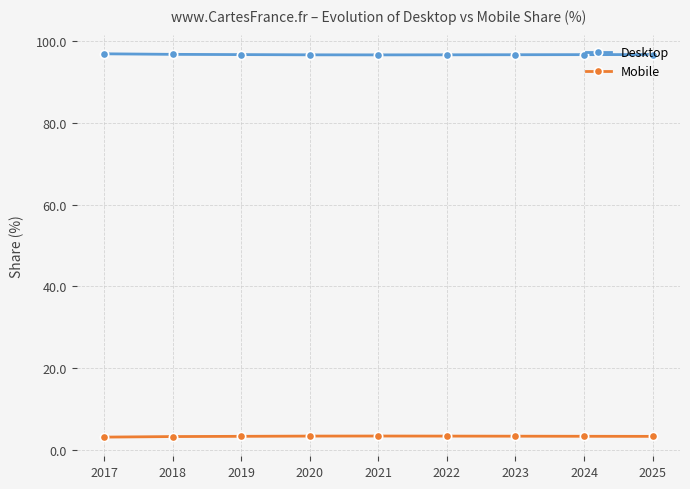

The Desktop series shows 96.5 at 2020. True or false?

True